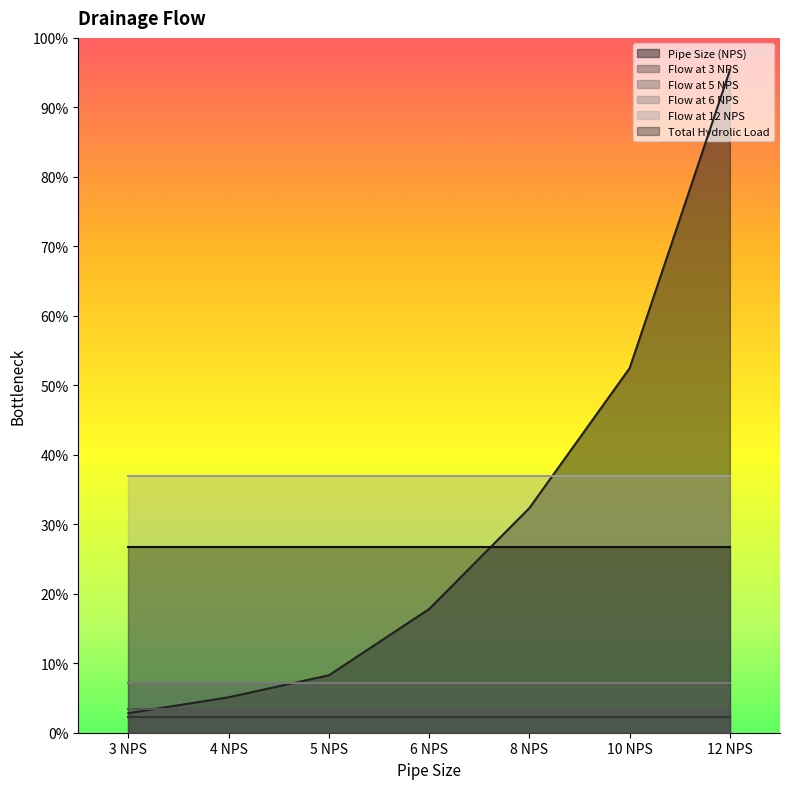

What are all the series names shown in the legend?

Pipe Size (NPS), Flow at 3 NPS, Flow at 5 NPS, Flow at 6 NPS, Flow at 12 NPS, Total Hydrolic Load